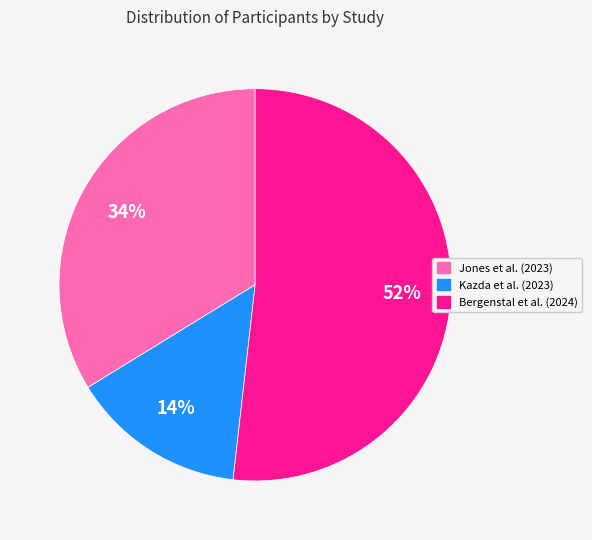

To the nearest percent, what is the average slice percentage?

33%